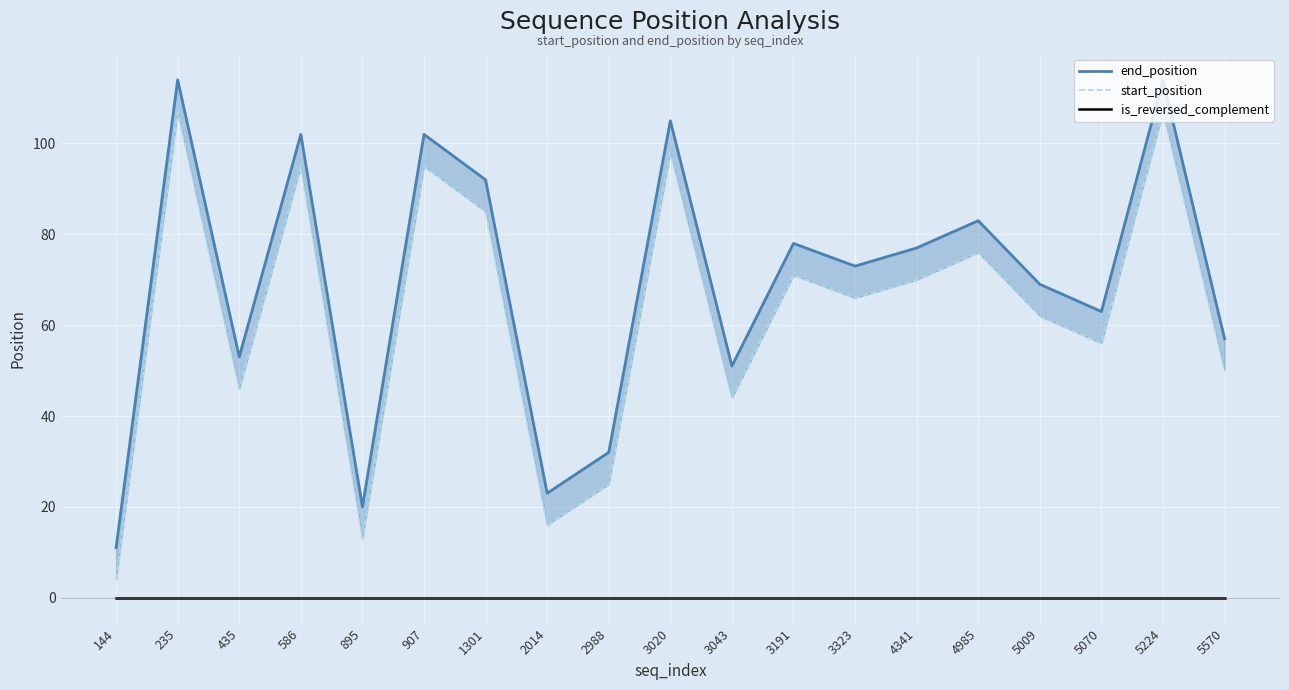

What are all the series names shown in the legend?

end_position, start_position, is_reversed_complement